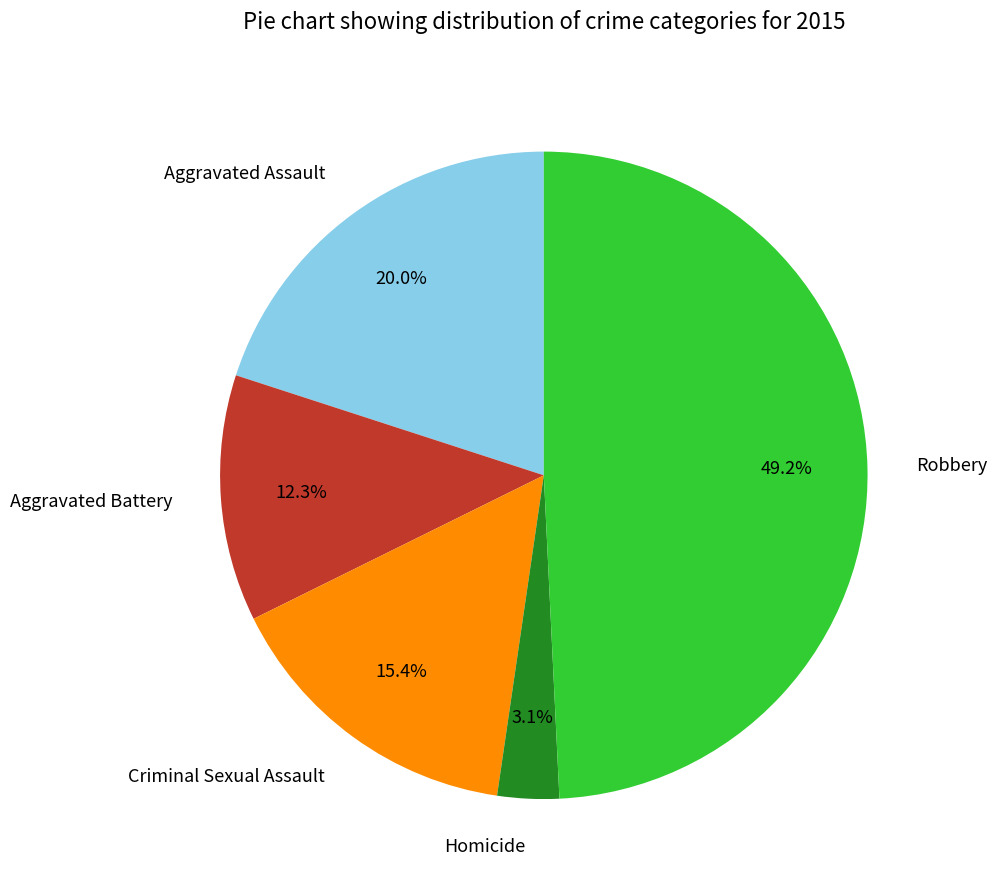

What is the smallest slice in the pie chart?

Homicide